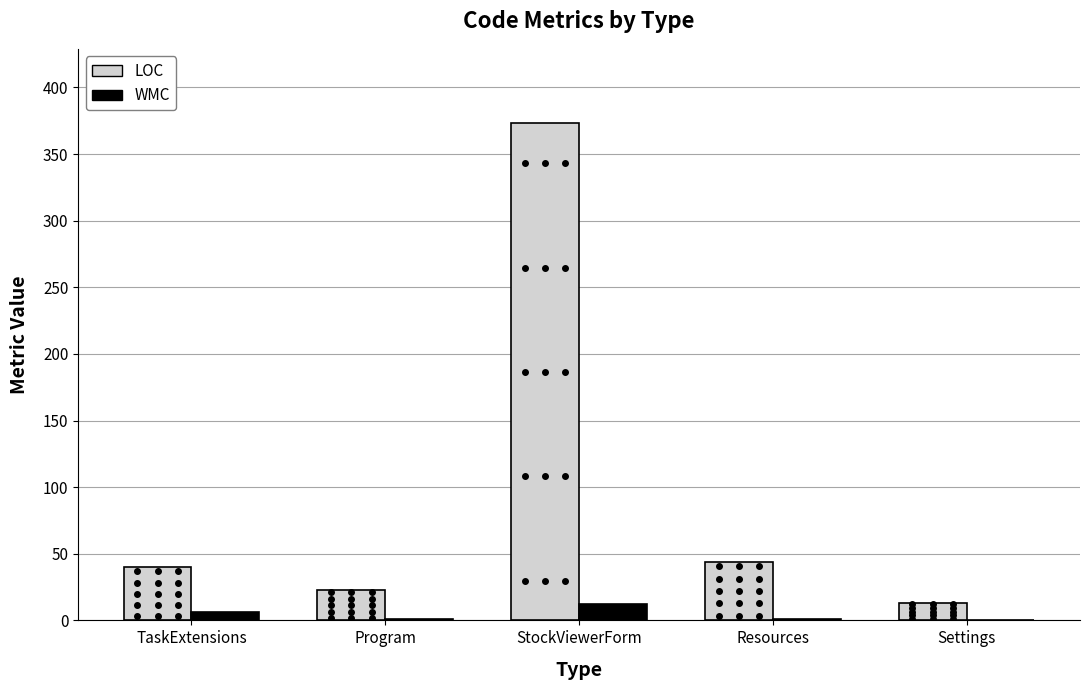

What are all the series names shown in the legend?

LOC, WMC